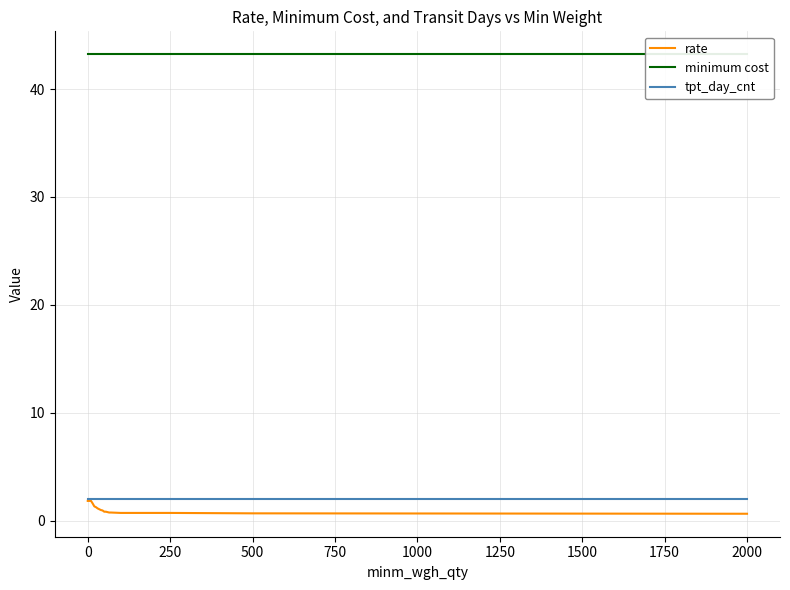

What is the lowest value of the tpt_day_cnt series?

2.0